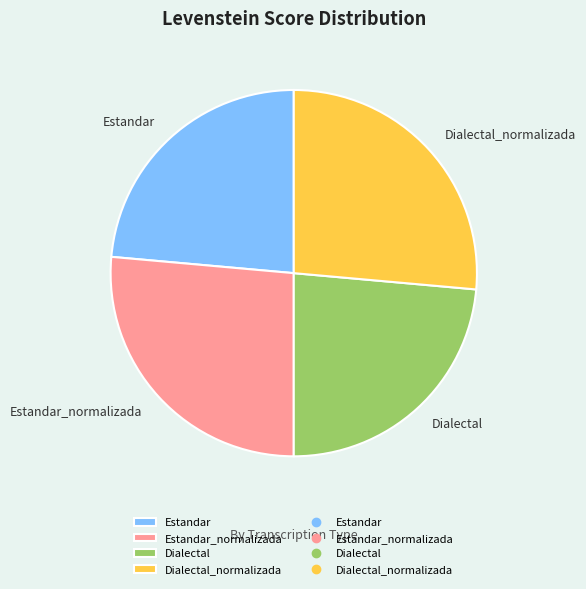

Is the sum of Estandar and Dialectal greater than half?

No